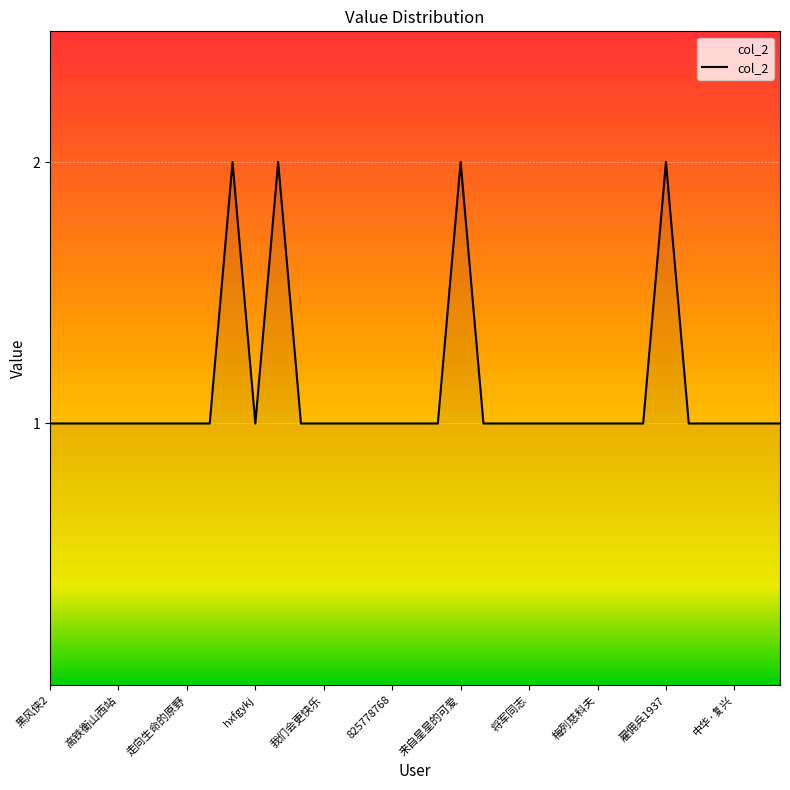

What is the sum of all values?

37